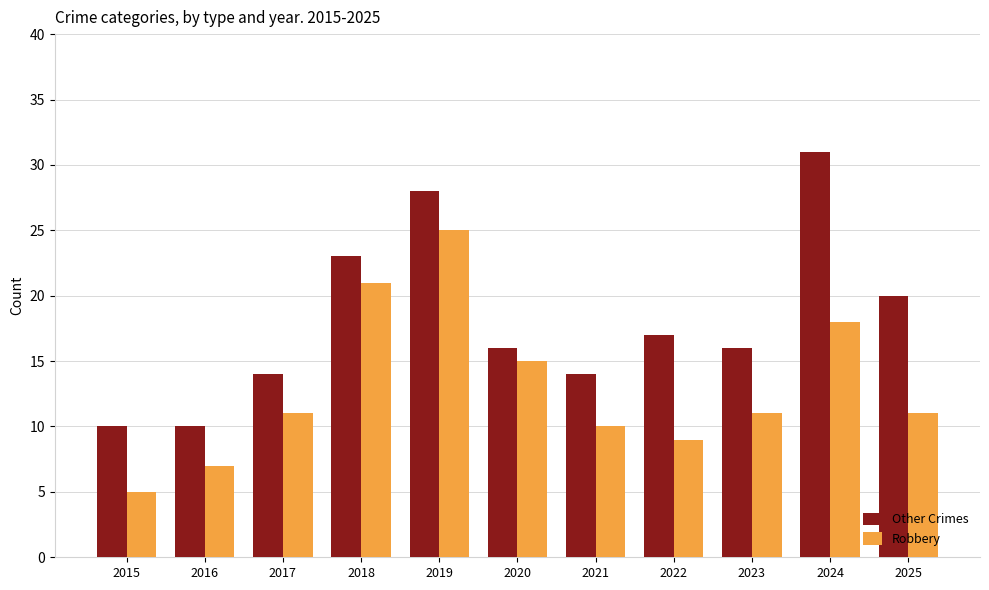

Reading right to left, extract all data points from this chart.

Other Crimes: 2025=20	2024=31	2023=16	2022=17	2021=14	2020=16	2019=28	2018=23	2017=14	2016=10	2015=10
Robbery: 2025=11	2024=18	2023=11	2022=9	2021=10	2020=15	2019=25	2018=21	2017=11	2016=7	2015=5